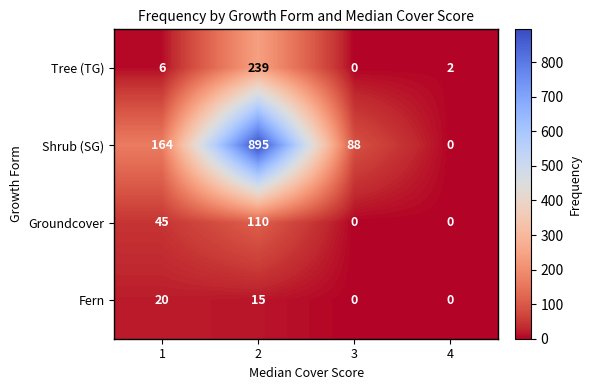

Reading left to right, list all the values displayed in this chart.

Tree (TG): 1=6	2=239	3=0	4=2
Shrub (SG): 1=164	2=895	3=88	4=0
Groundcover: 1=45	2=110	3=0	4=0
Fern: 1=20	2=15	3=0	4=0